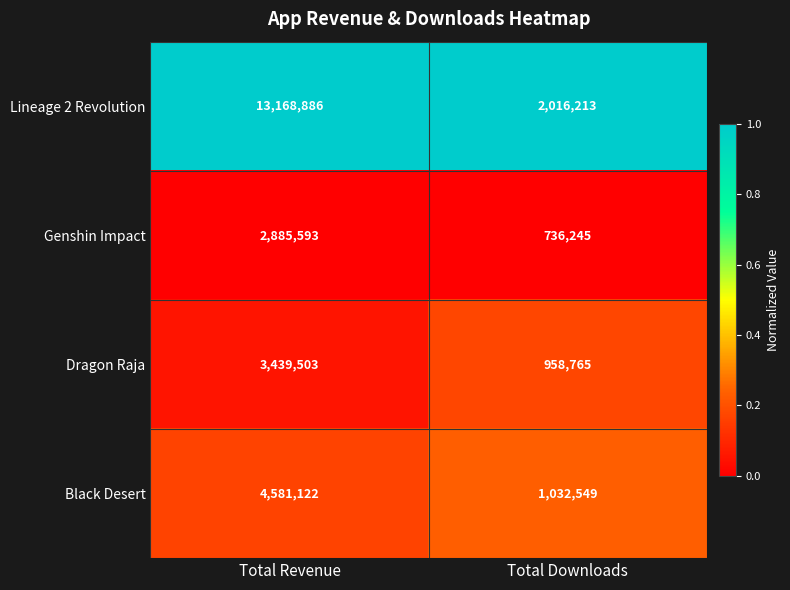

What is the spread (max minus min) of values at Total Downloads?

1279968